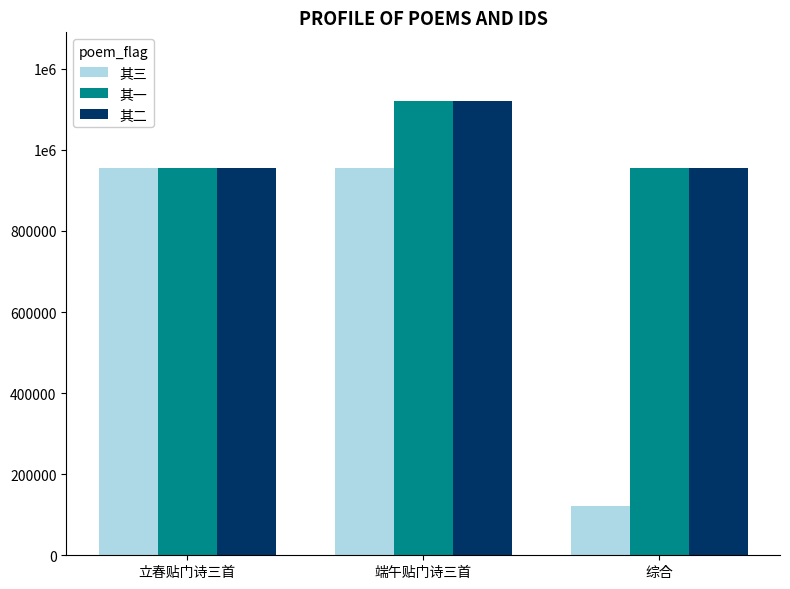

What is the lowest value of the 其二 series?

955660